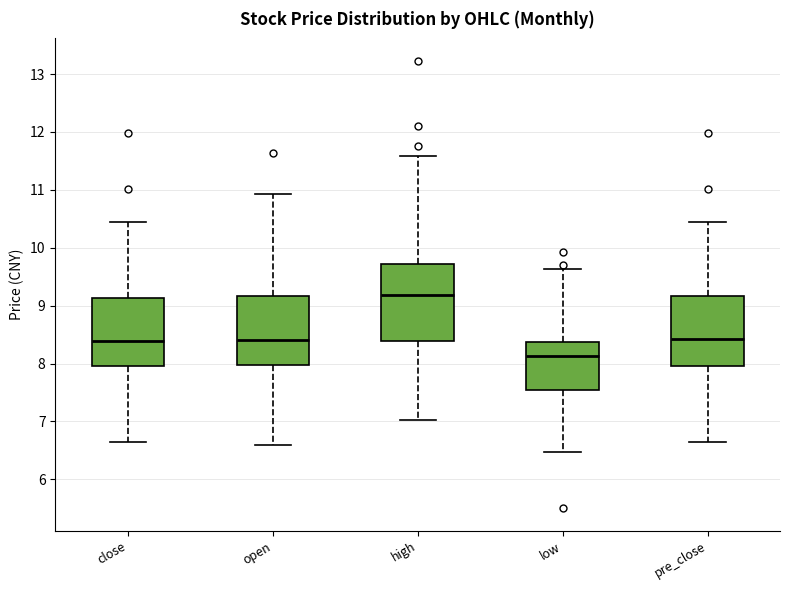

Reading left to right, read every box against the y-axis: the position of its median line, the range the box covers, and the ends of its whiskers. The values are not printed on the chart, so give them approximately, as read against the axis.

close: median 8.4, box 8.0 to 9.1, whiskers 6.7 to 10.5
open: median 8.4, box 8.0 to 9.2, whiskers 6.6 to 10.9
high: median 9.2, box 8.4 to 9.7, whiskers 7.0 to 11.6
low: median 8.1, box 7.5 to 8.4, whiskers 6.5 to 9.6
pre_close: median 8.4, box 8.0 to 9.2, whiskers 6.7 to 10.5